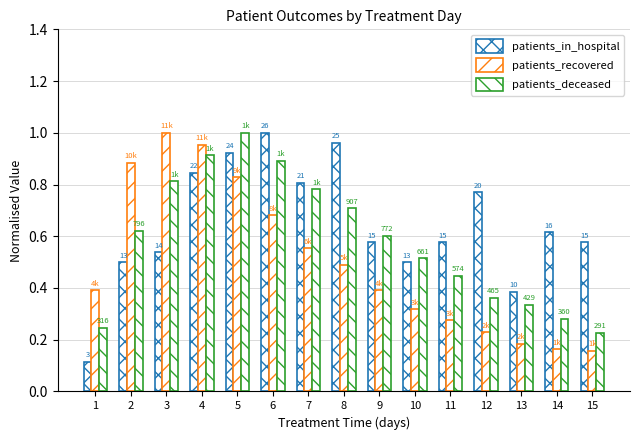

How many bars are there in each group?

3